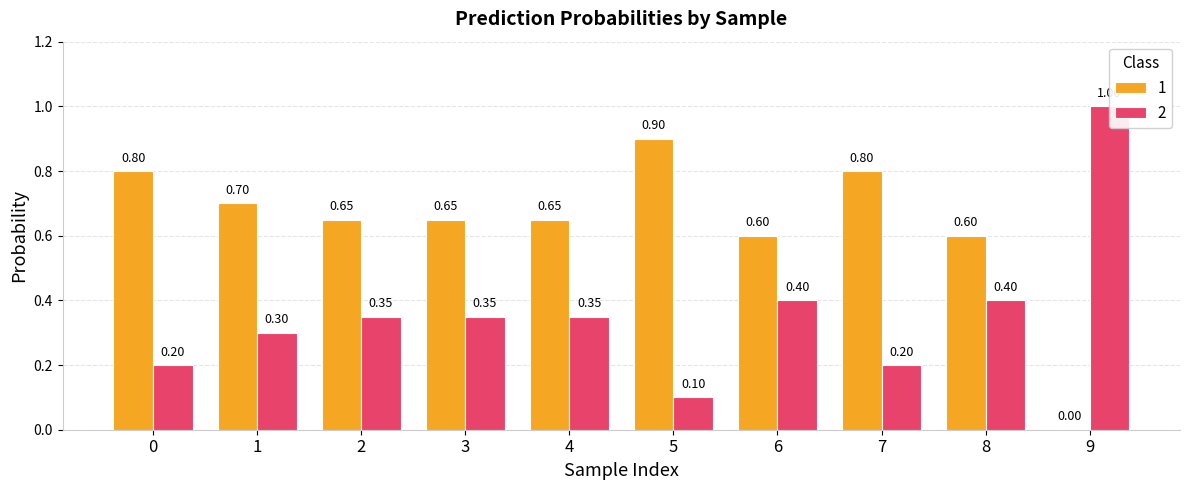

Reading left to right, extract all data points from this chart.

1: 0=0.8	1=0.7	2=0.7	3=0.7	4=0.7	5=0.9	6=0.6	7=0.8	8=0.6	9=0.0
2: 0=0.2	1=0.3	2=0.3	3=0.3	4=0.3	5=0.1	6=0.4	7=0.2	8=0.4	9=1.0